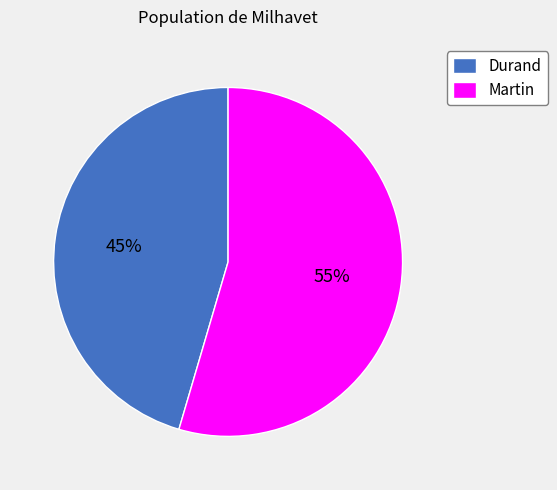

Is there any slice that represents more than half of the pie?

Yes